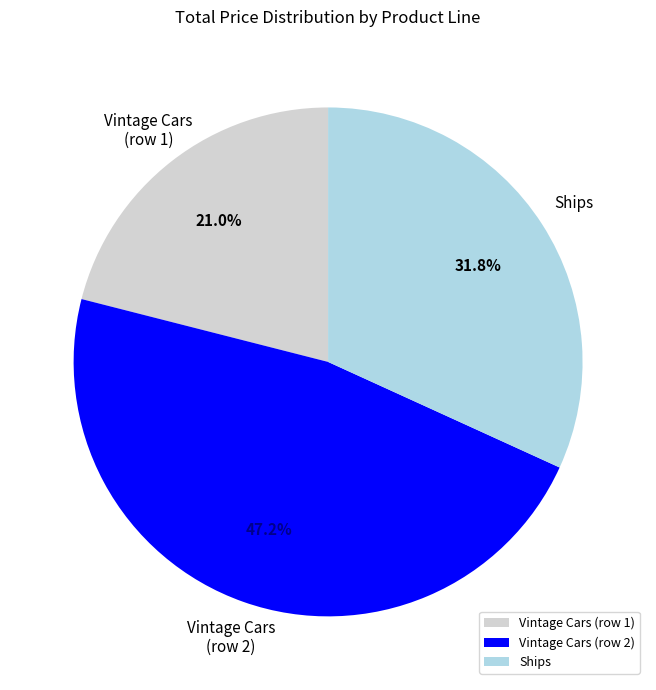

Rank the categories by value from highest to lowest.

Vintage Cars (row 2), Ships, Vintage Cars (row 1)